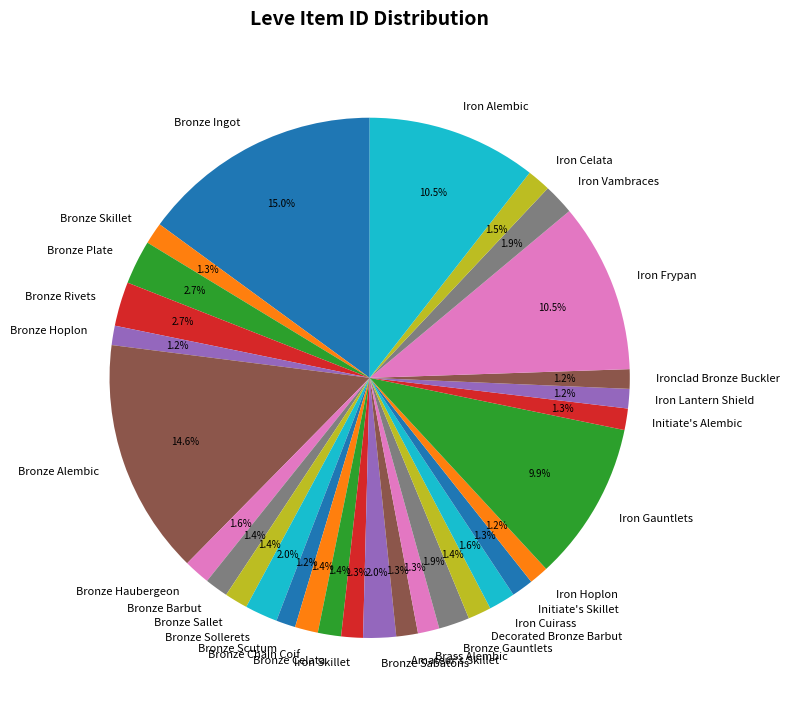

Does Iron Lantern Shield account for over 50% of the chart?

No